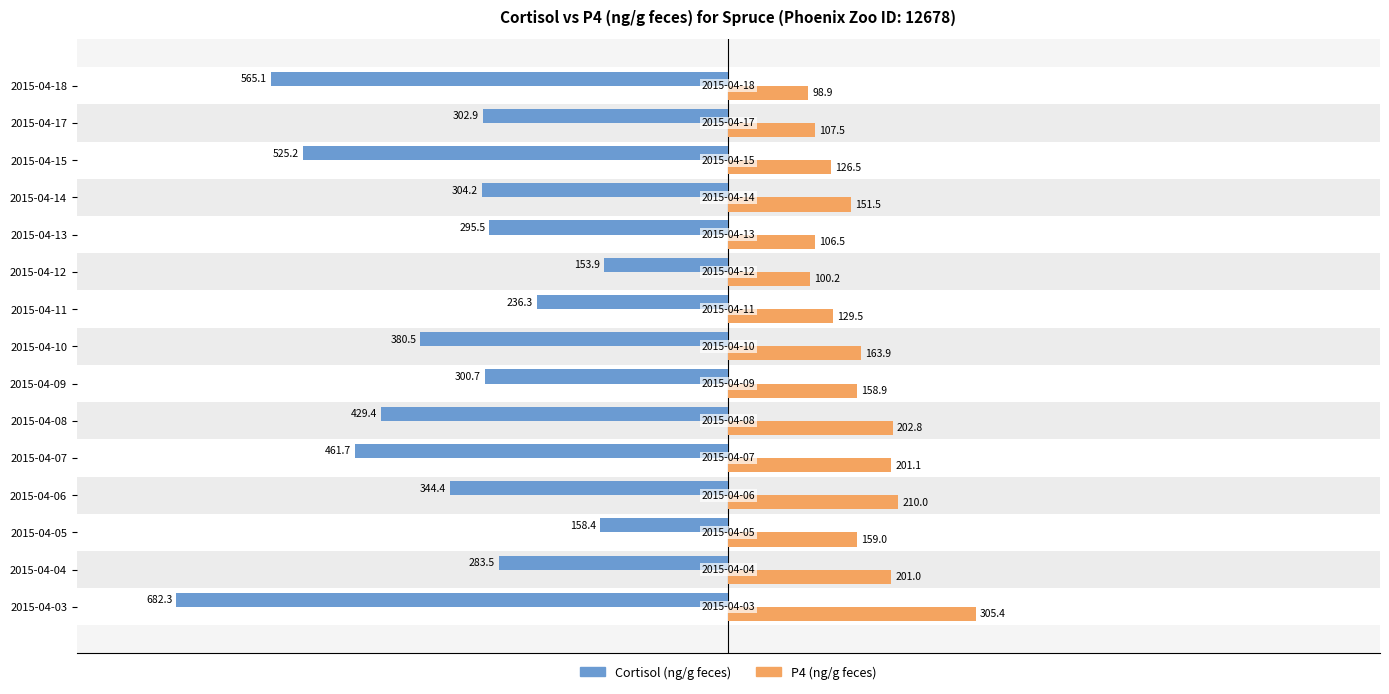

What are all the series names shown in the legend?

Cortisol (ng/g feces), P4 (ng/g feces)